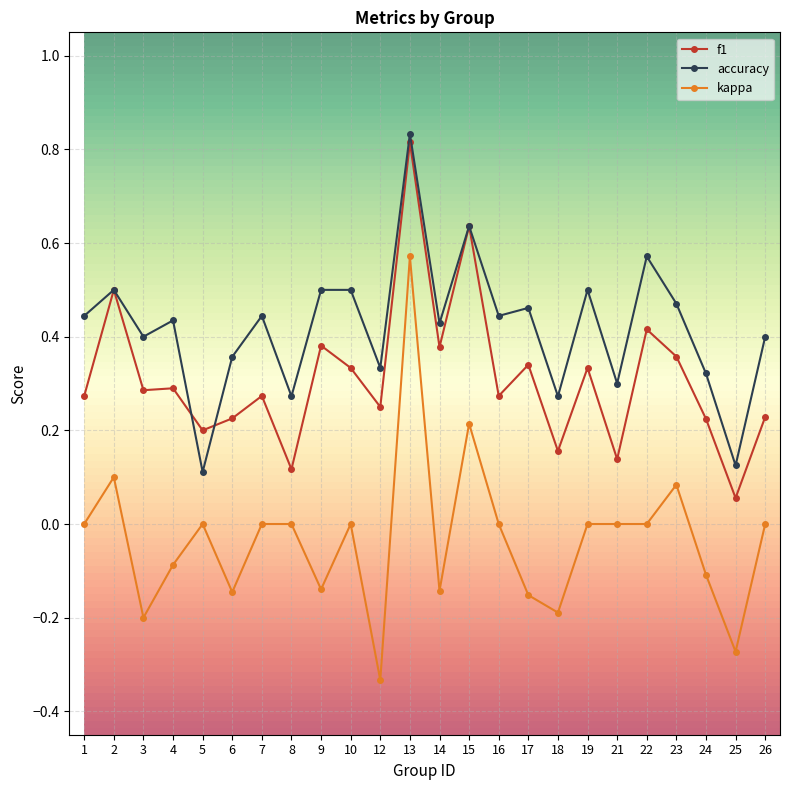

Rank the series at 5 from lowest to highest value.

kappa, accuracy, f1